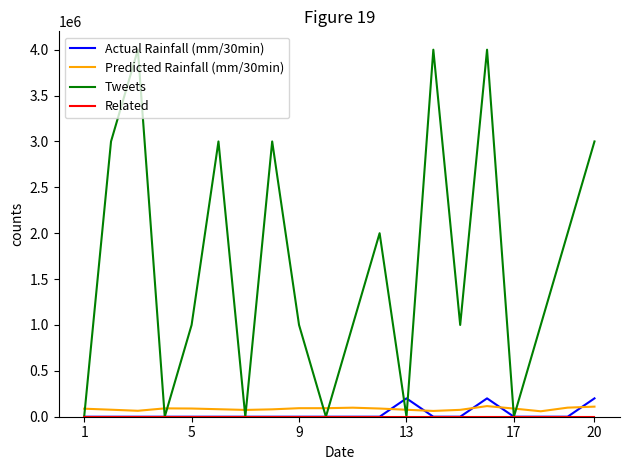

Which series has the largest range (max minus min)?

Tweets